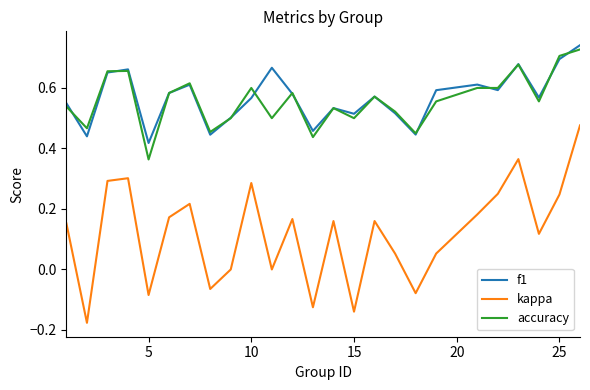

True or false: f1 and kappa intersect in this chart.

False